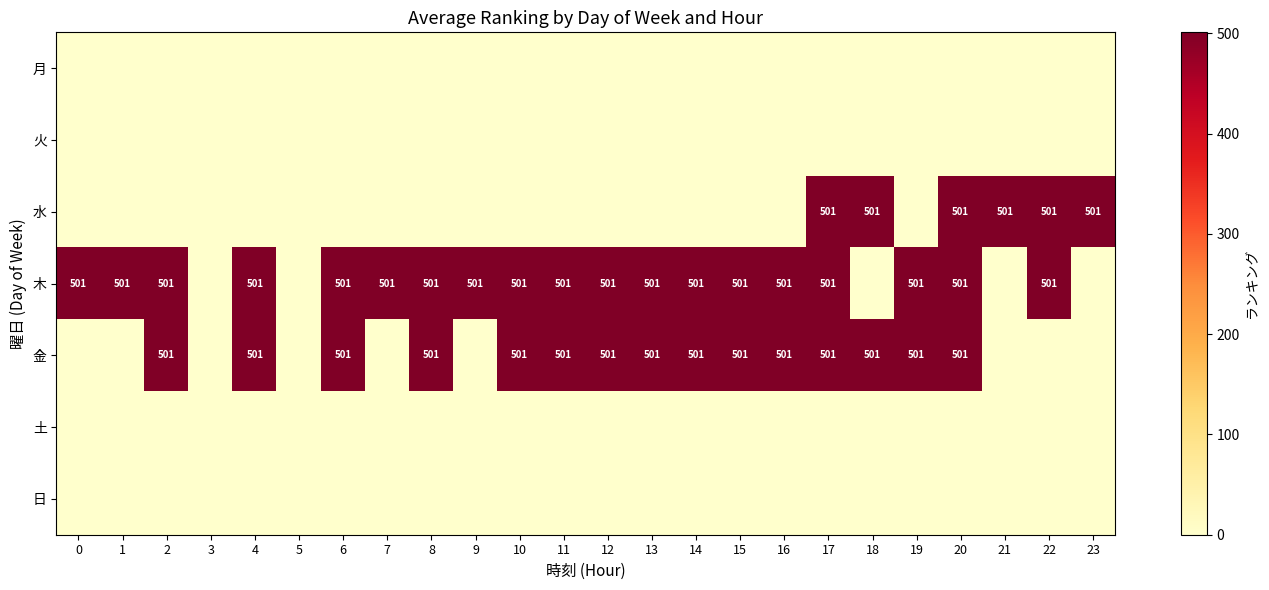

The value of row_5 at 3 is 0. True or false?

True